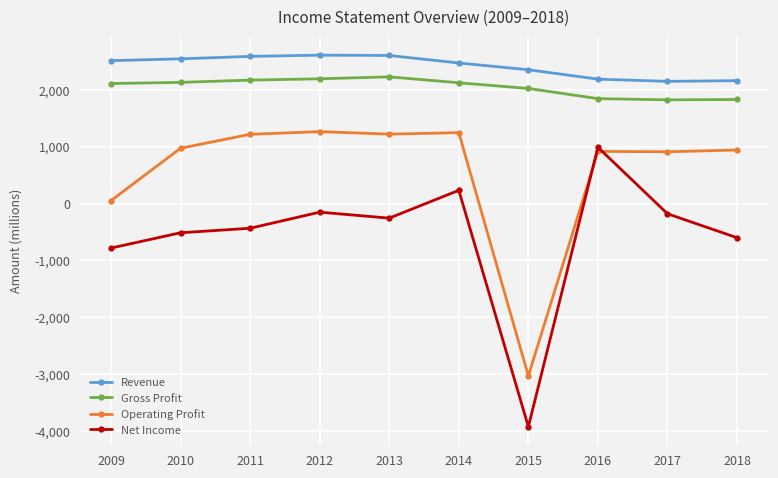

True or false: Revenue has more than 0 points higher than both neighbors.

True